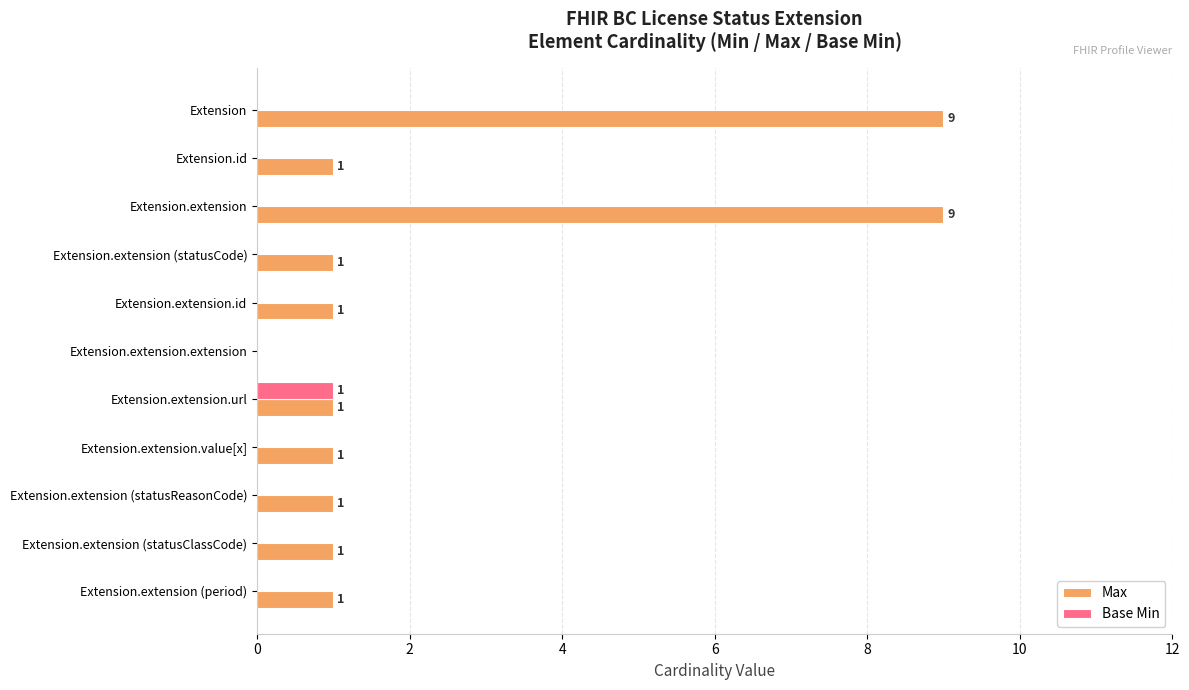

The Max series shows 1 at Extension.extension (period). True or false?

True